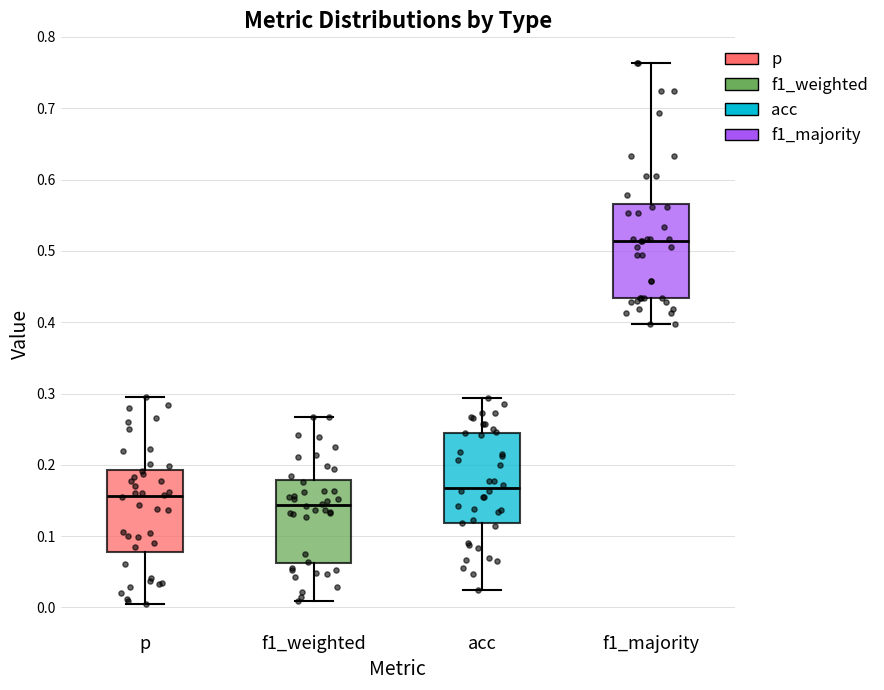

Where does the upper whisker of the box for acc end on the y-axis? The values are not printed on the chart, so give them approximately, as read against the axis.

0.29